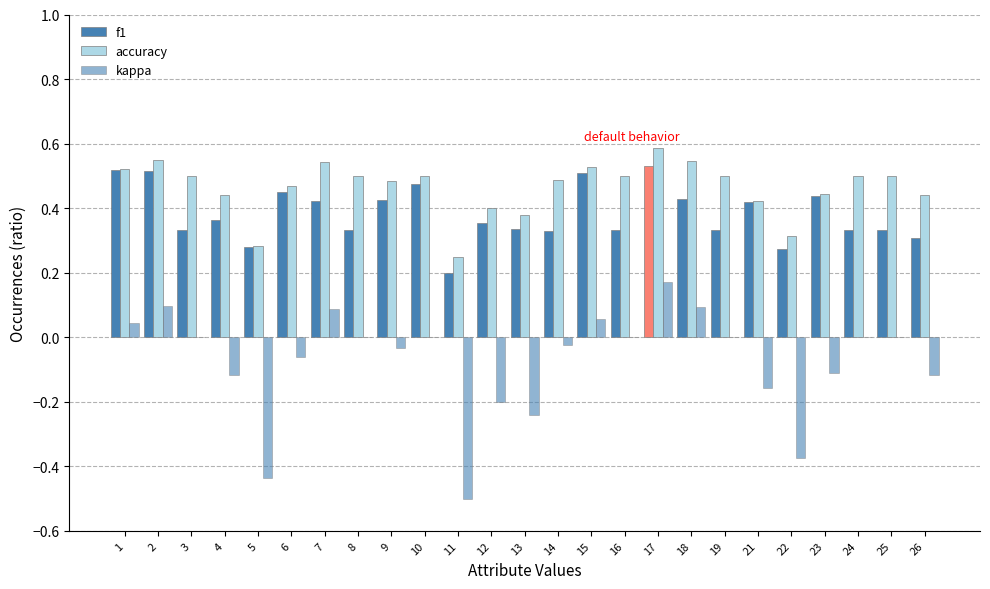

Are the bars horizontal?

No